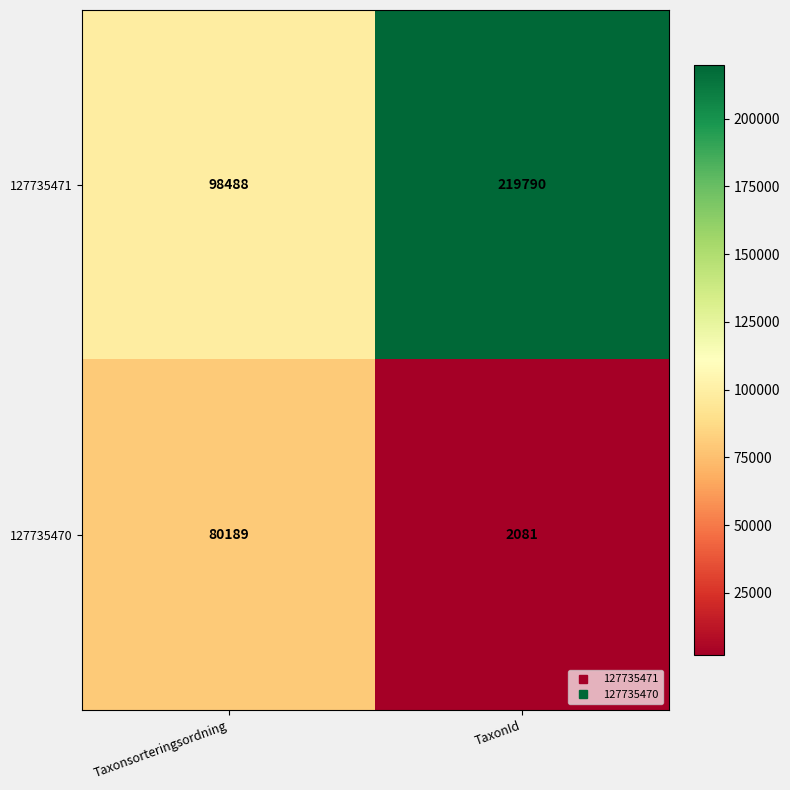

What is the approximate value of 127735471 at Taxonsorteringsordning, to the nearest 10?

98490